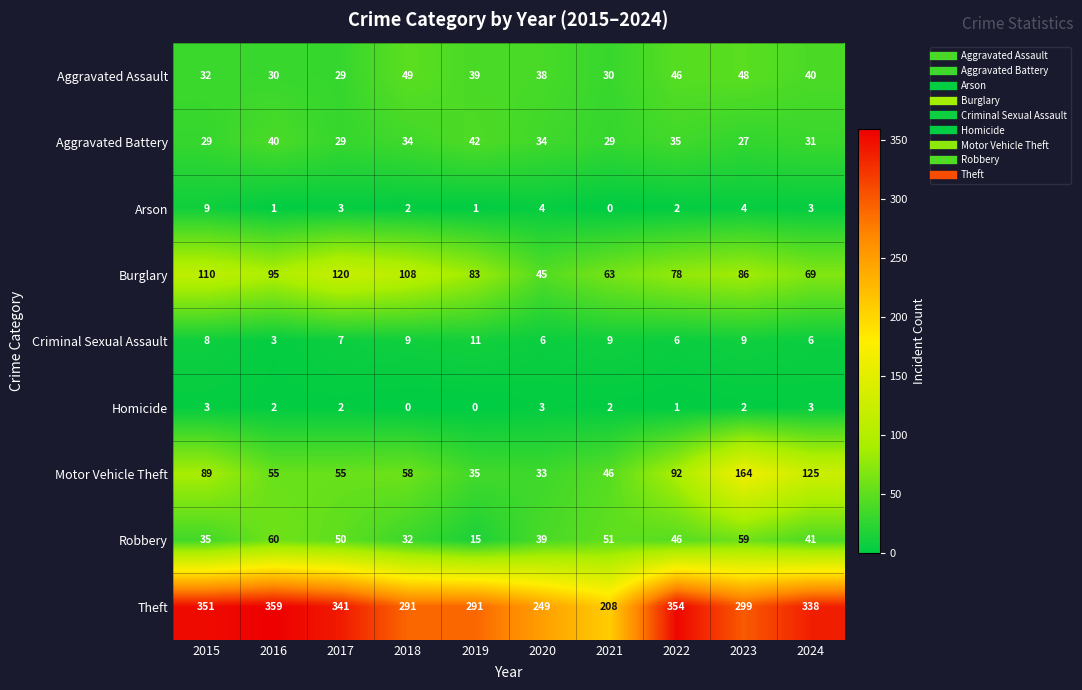

True or false: Motor Vehicle Theft has a value of 35 at 2019.

True